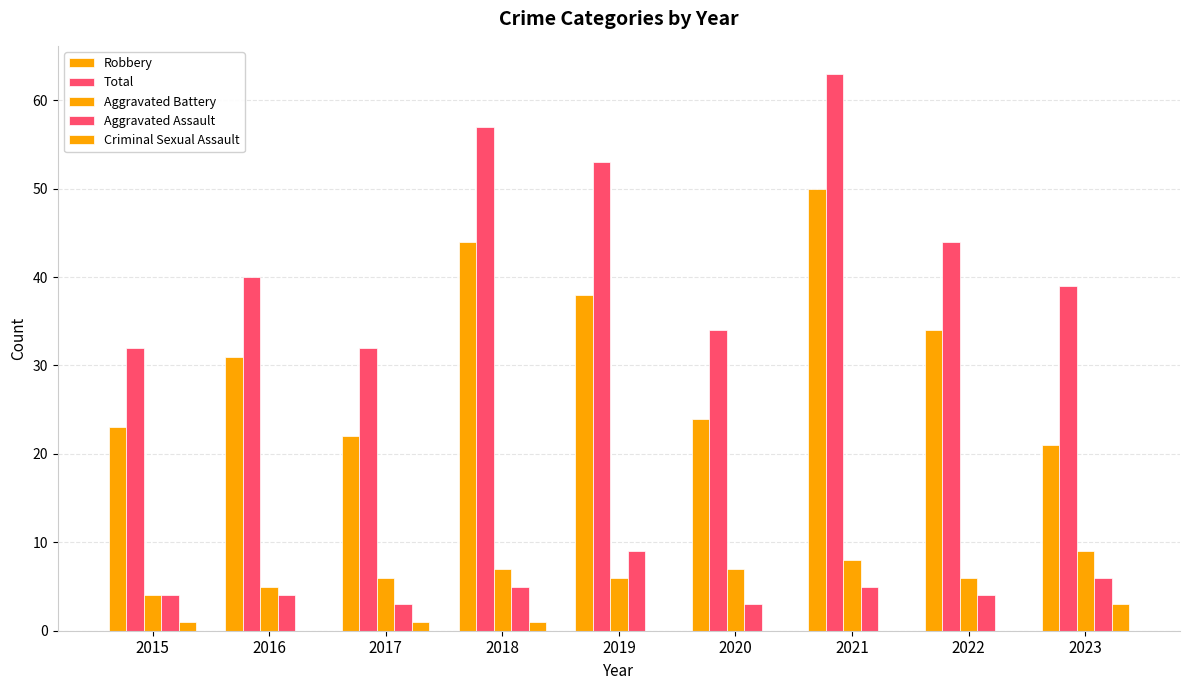

How many categories are shown in the chart?

9